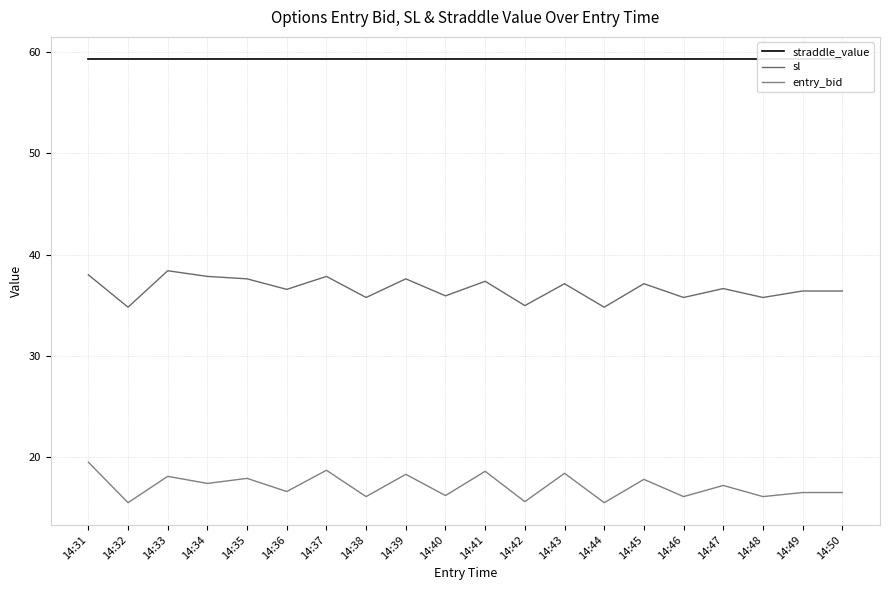

Rank the categories by sl value from highest to lowest.

14:33, 14:31, 14:34, 14:37, 14:35, 14:39, 14:41, 14:43, 14:45, 14:47, 14:36, 14:49, 14:50, 14:40, 14:38, 14:46, 14:48, 14:42, 14:32, 14:44